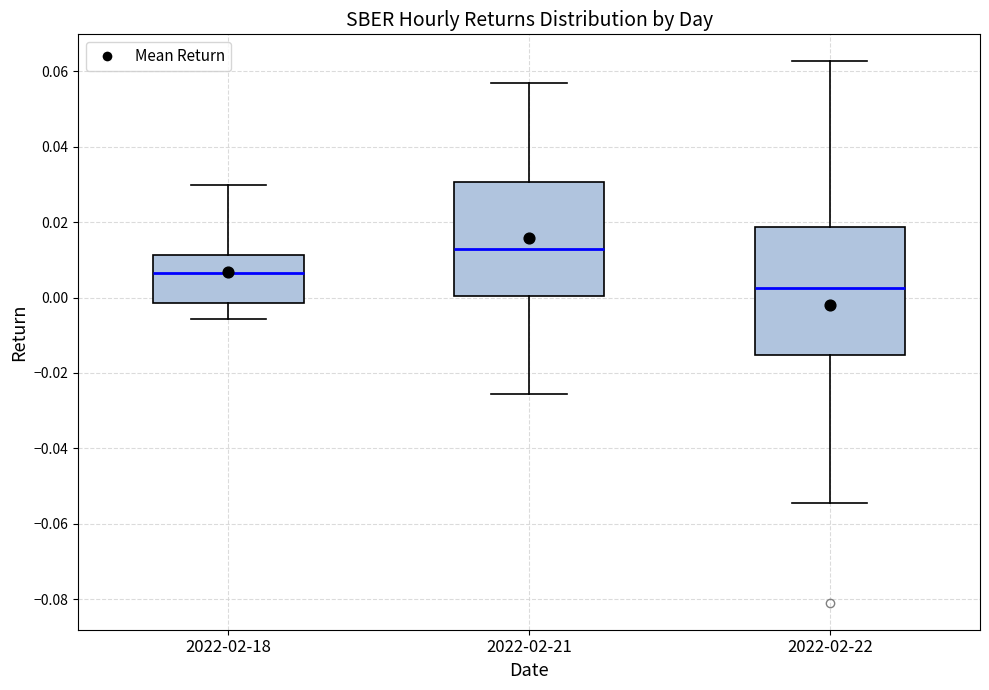

Comparing the boxes themselves (not the whiskers), which one is the tallest?

2022-02-22